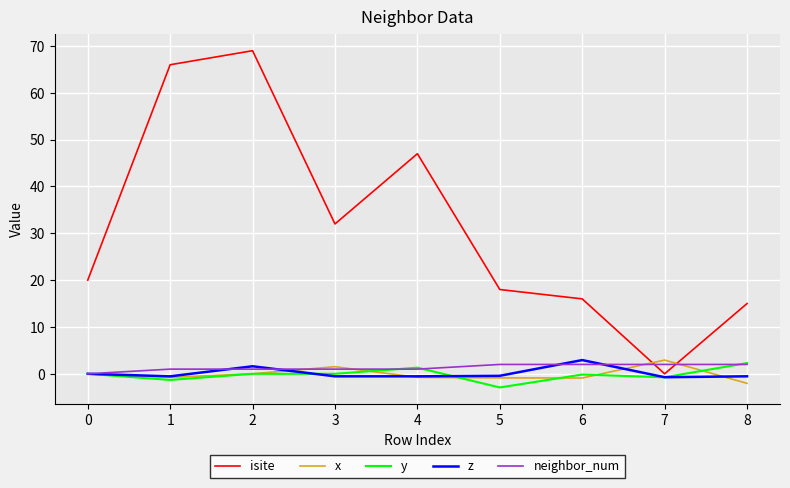

Where do neighbor_num and isite first cross each other?

6 and 7